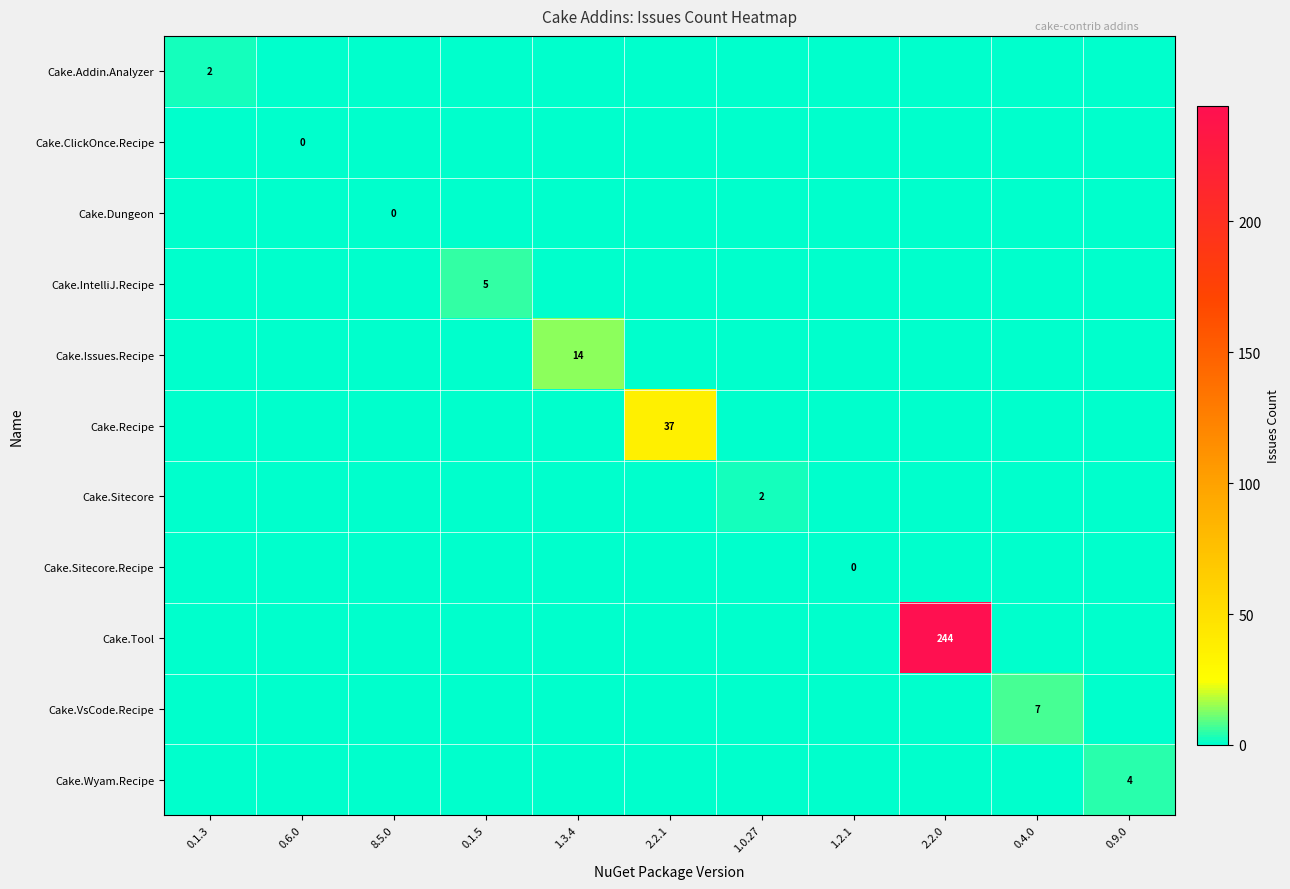

Which series changed the most between 0.6.0 and 1.0.27?

Cake.Sitecore